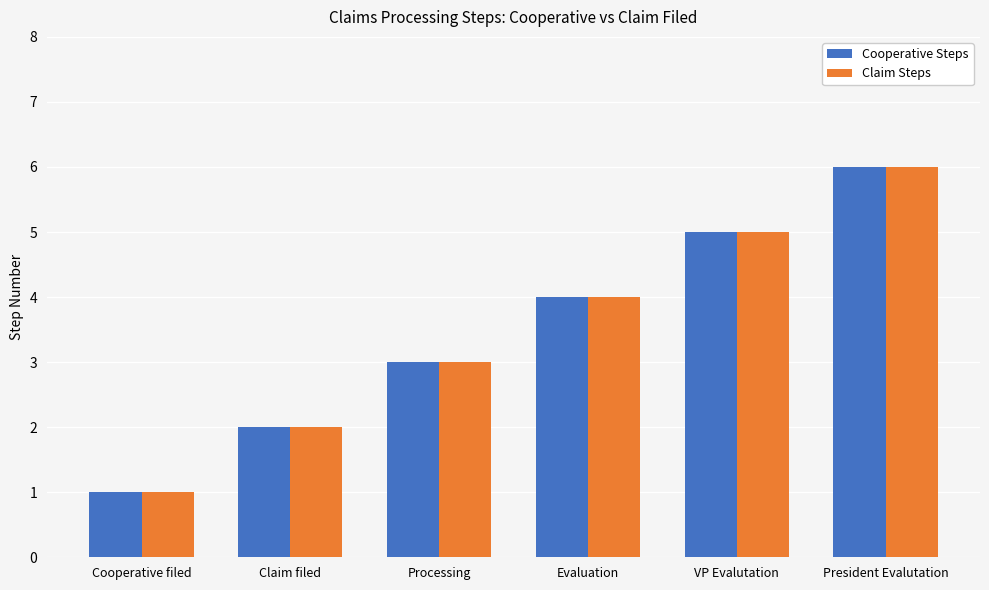

Which category has the highest value in the Claim Steps series?

President Evalutation